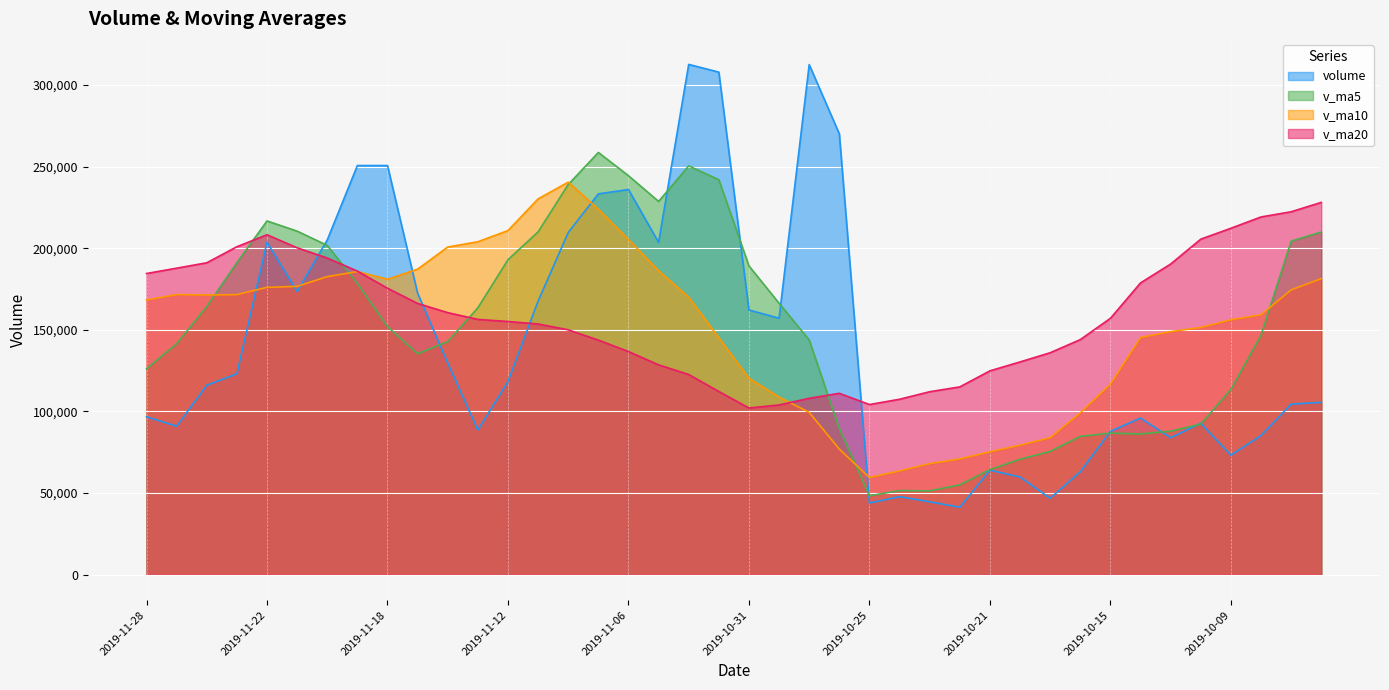

List the series in order of their peak value, highest first.

volume, v_ma5, v_ma10, v_ma20